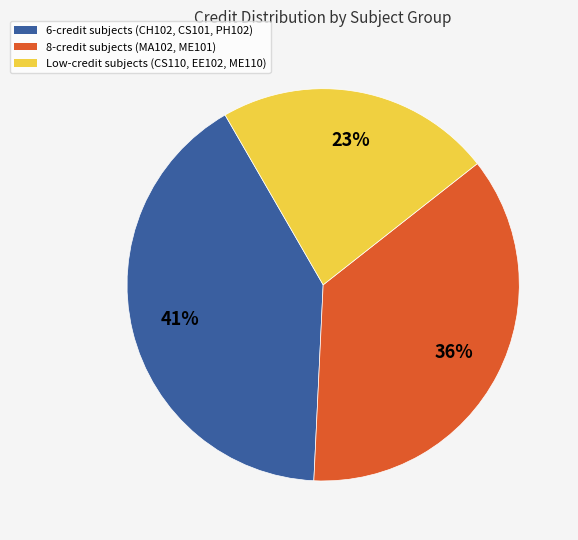

How many segments does this pie chart have?

3